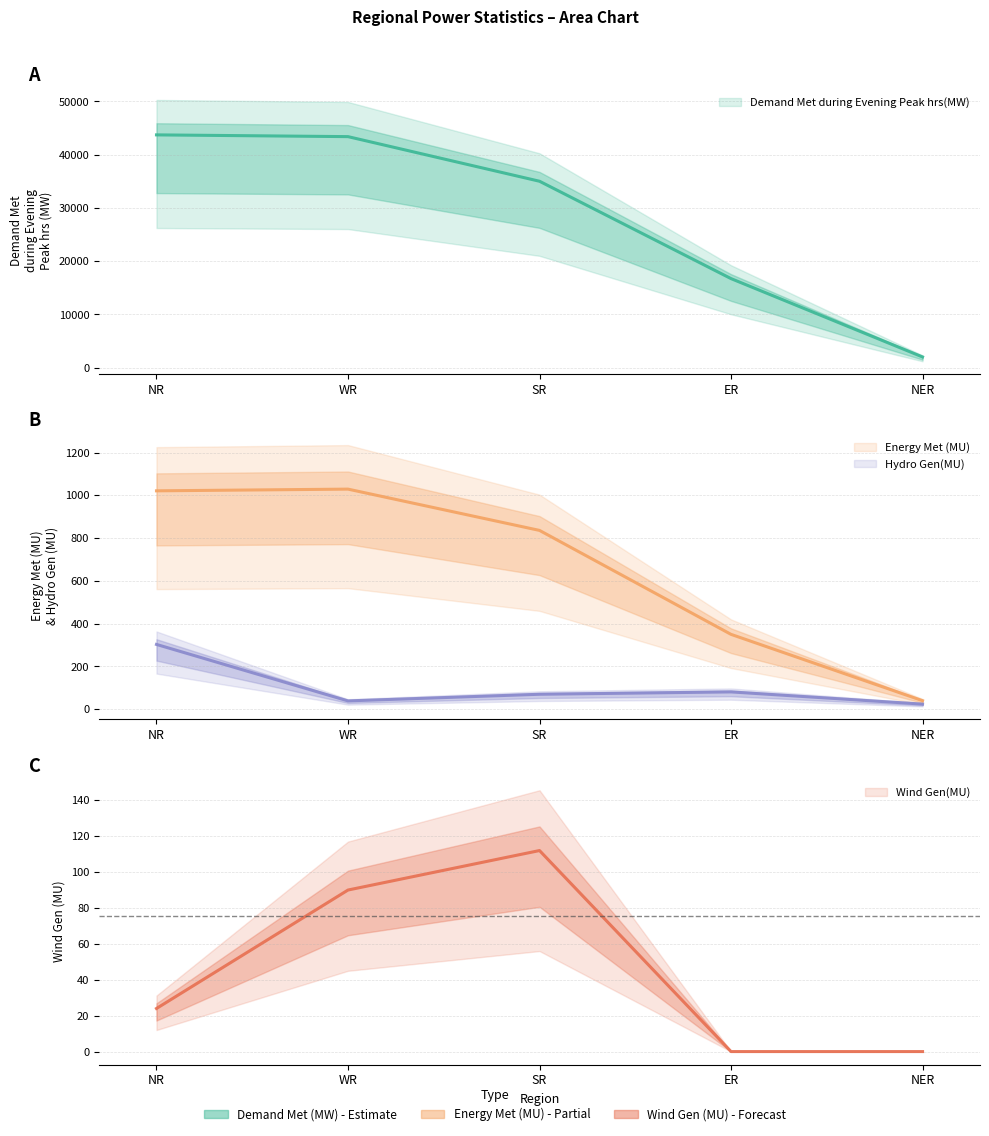

At SR, list the series in order from largest to smallest.

Demand Met during Evening Peak hrs(MW), Energy Met (MU), Wind Gen(MU), Hydro Gen(MU)